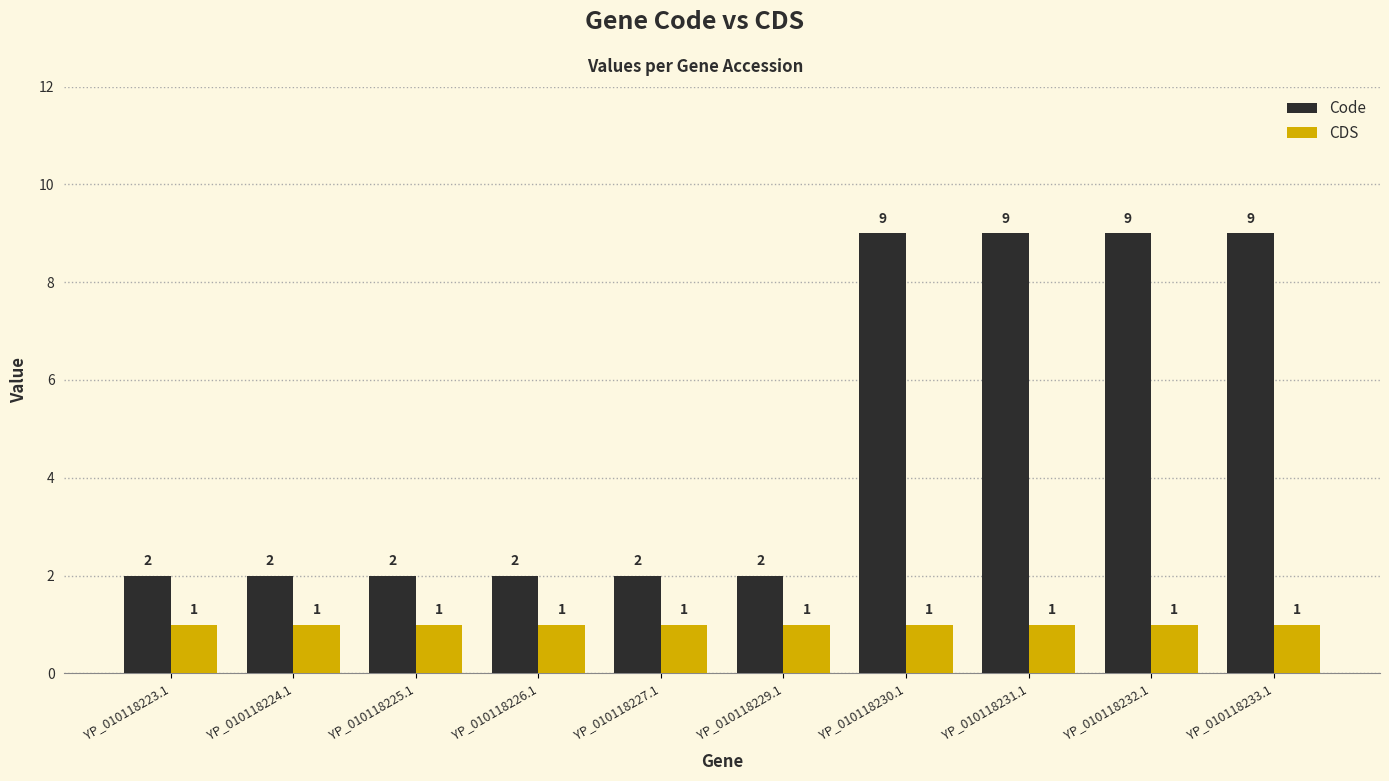

What is the greatest value displayed?

9